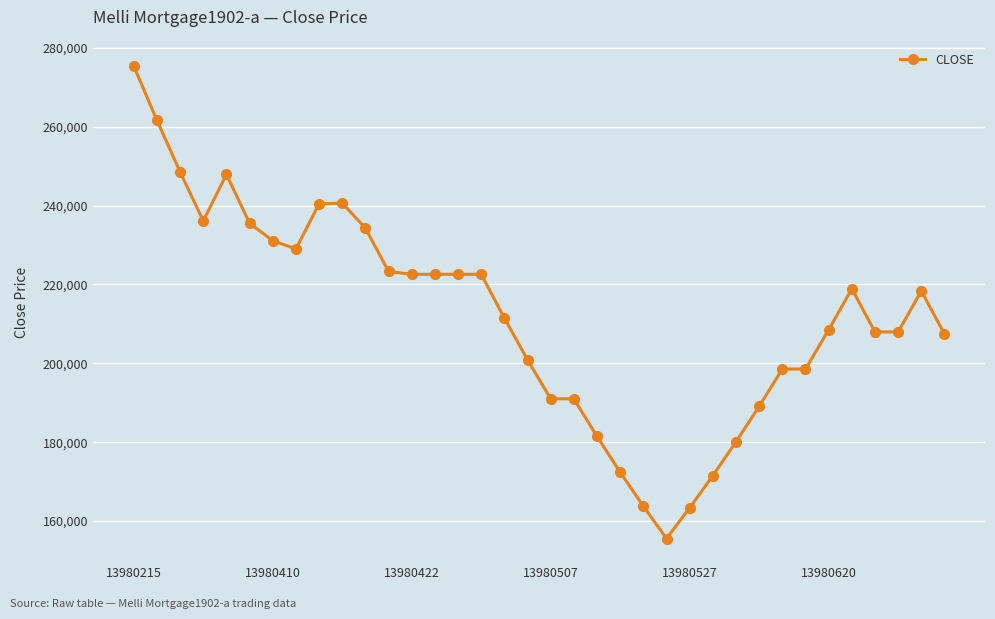

What is the difference between the maximum and minimum values?

119800